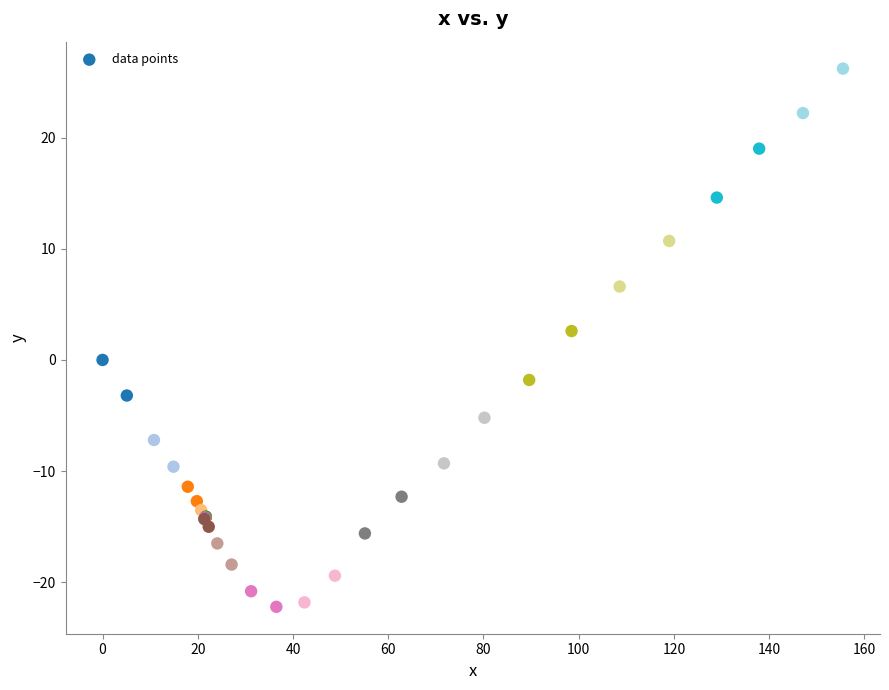

What Y value in the scatter plot is closest to 2?

2.6